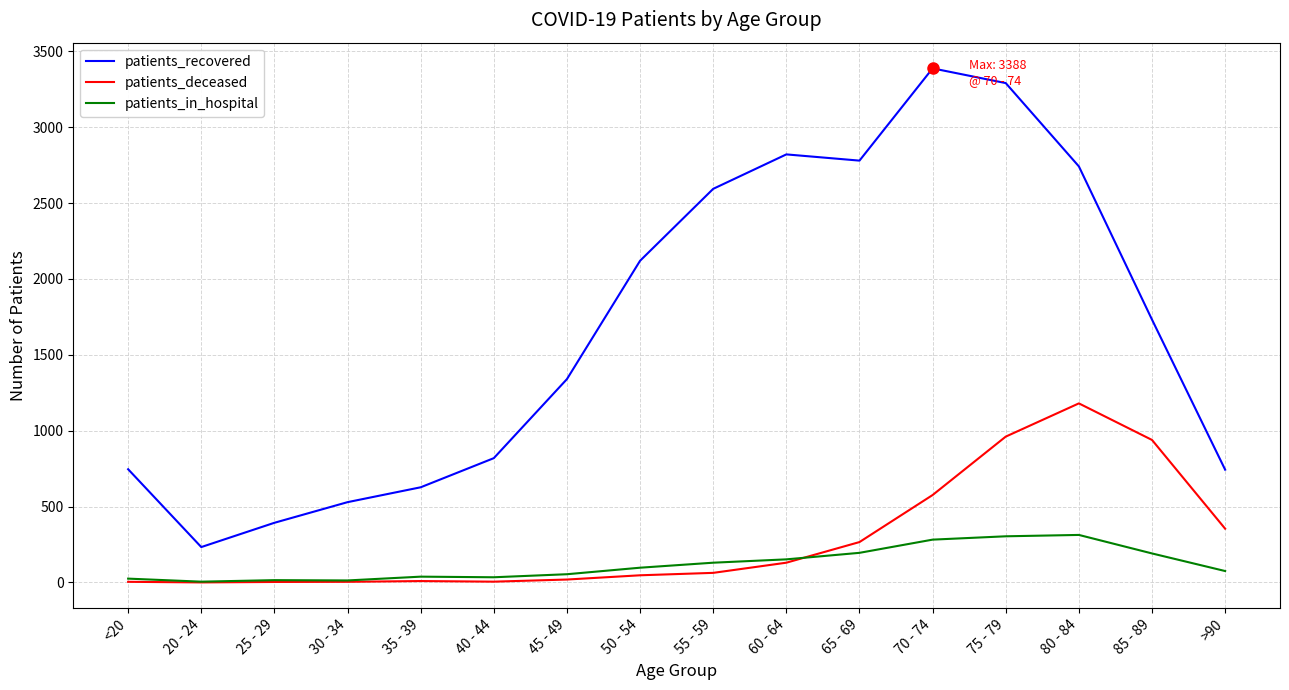

True or false: patients_recovered and patients_in_hospital intersect in this chart.

False